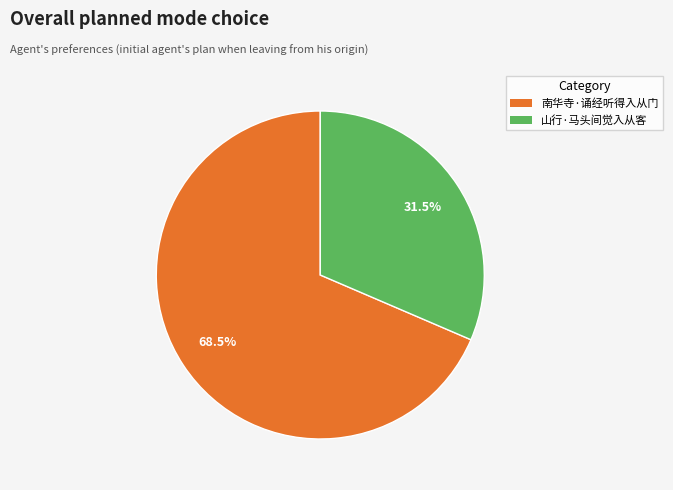

Approximately how many times larger is the value at 南华寺·诵经听得入从门 compared to 山行·马头间觉入从客?

2.2